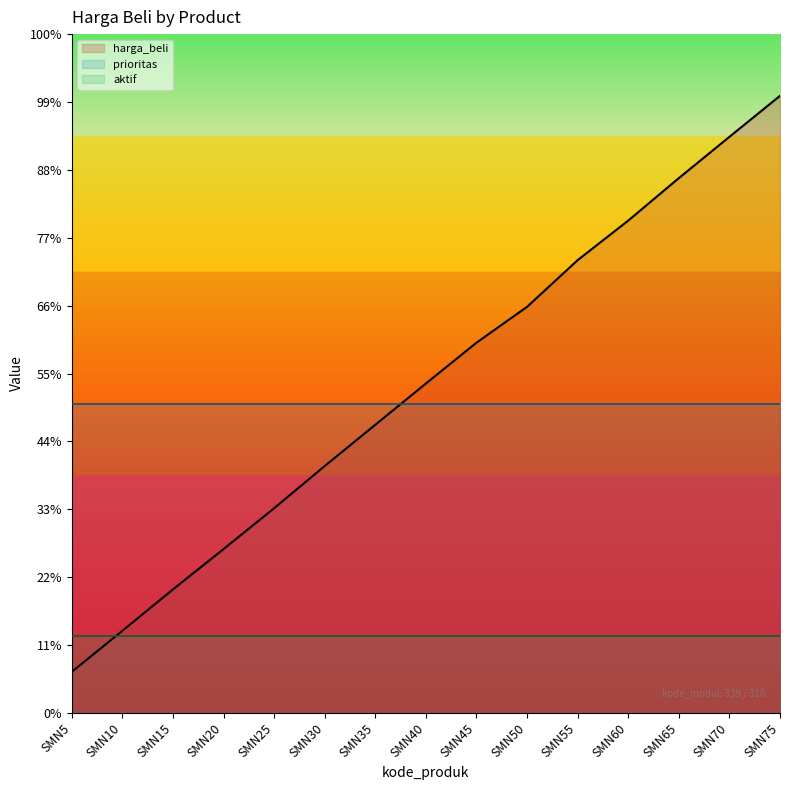

How many times do aktif and harga_beli cross each other?

1